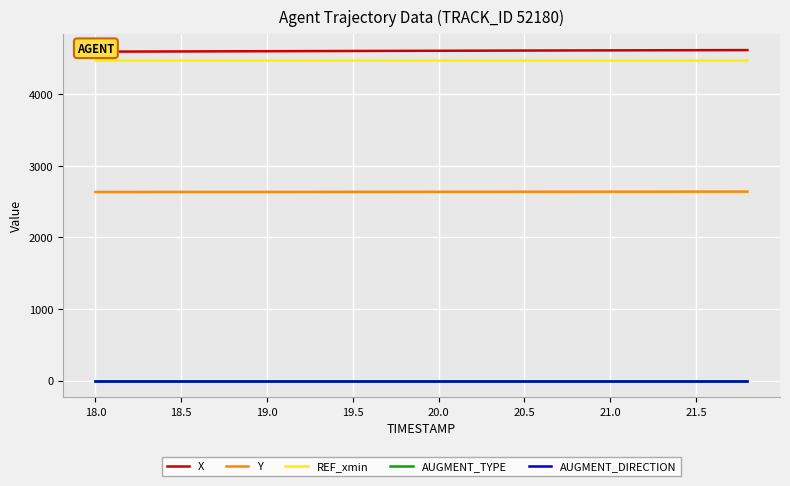

True or false: REF_xmin and AUGMENT_DIRECTION intersect in this chart.

False